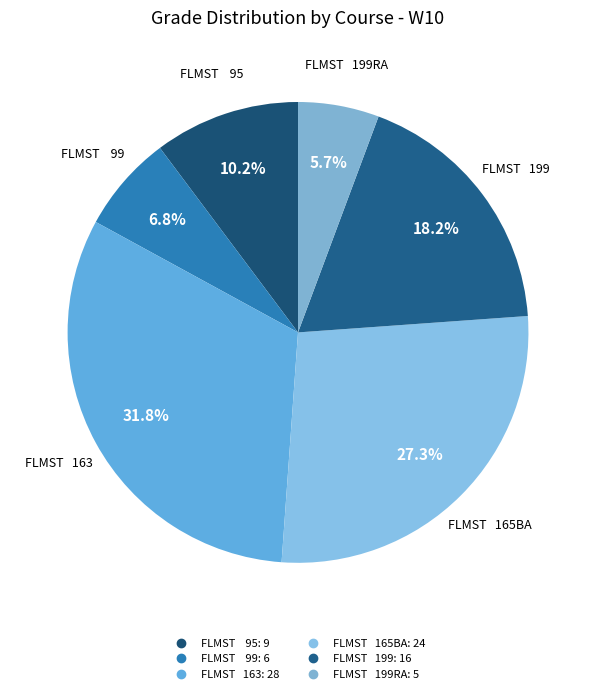

Count the number of slices in the pie.

6